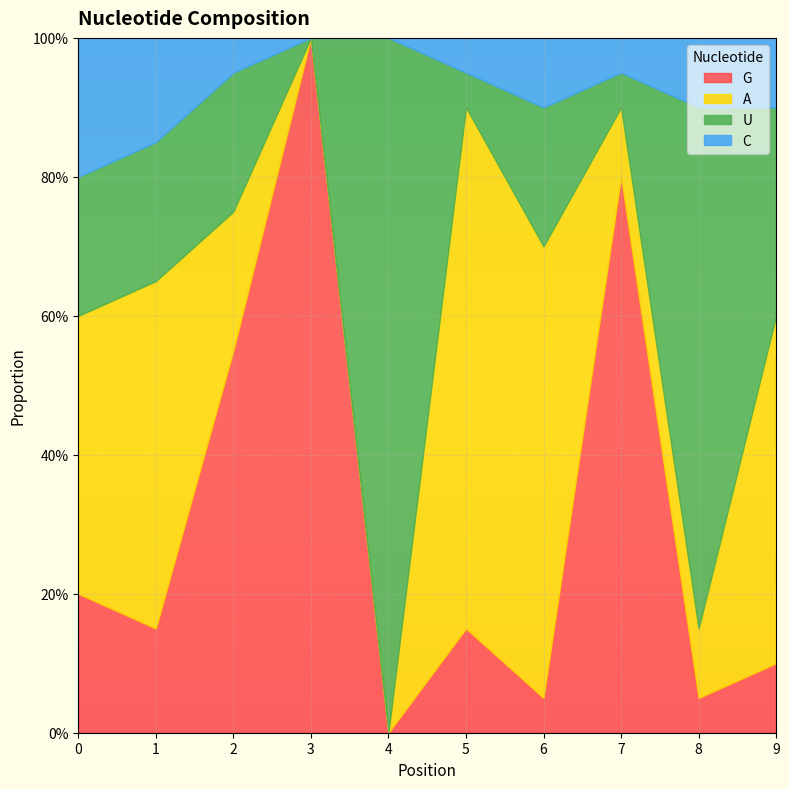

Is it true that G equals 0.3 at 0?

False